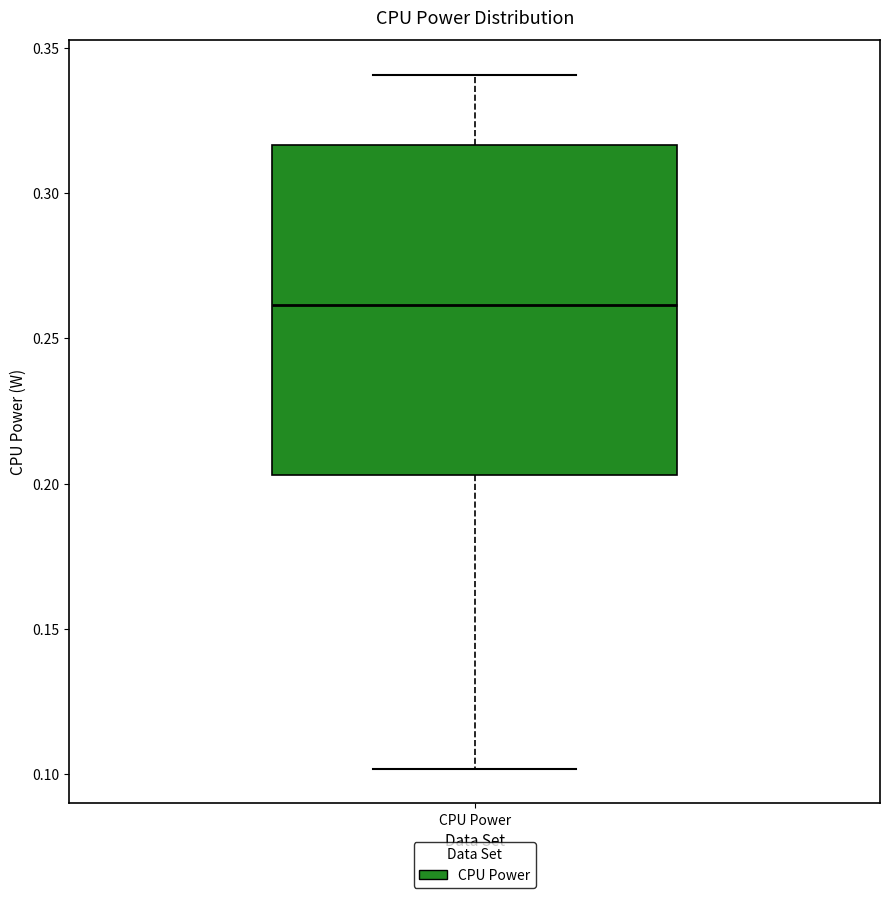

Read this box plot against the y-axis: the position of the median line, the range covered by the box, and the ends of both whiskers. The values are not printed on the chart, so give them approximately, as read against the axis.

median 0.260, box 0.205 to 0.315, whiskers 0.100 to 0.340